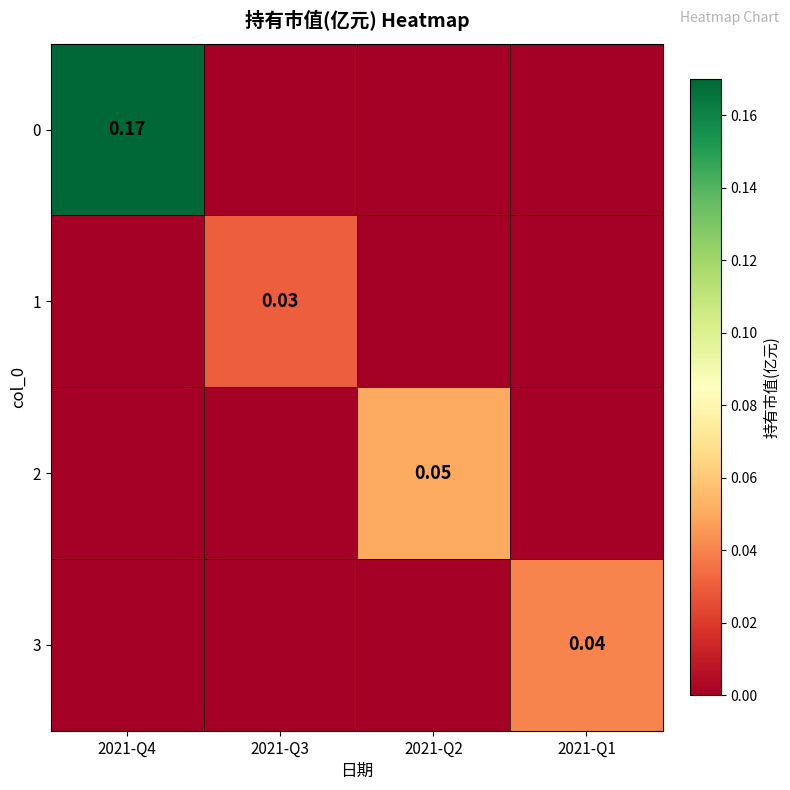

At which label is 0 closest to 0?

2021-Q3